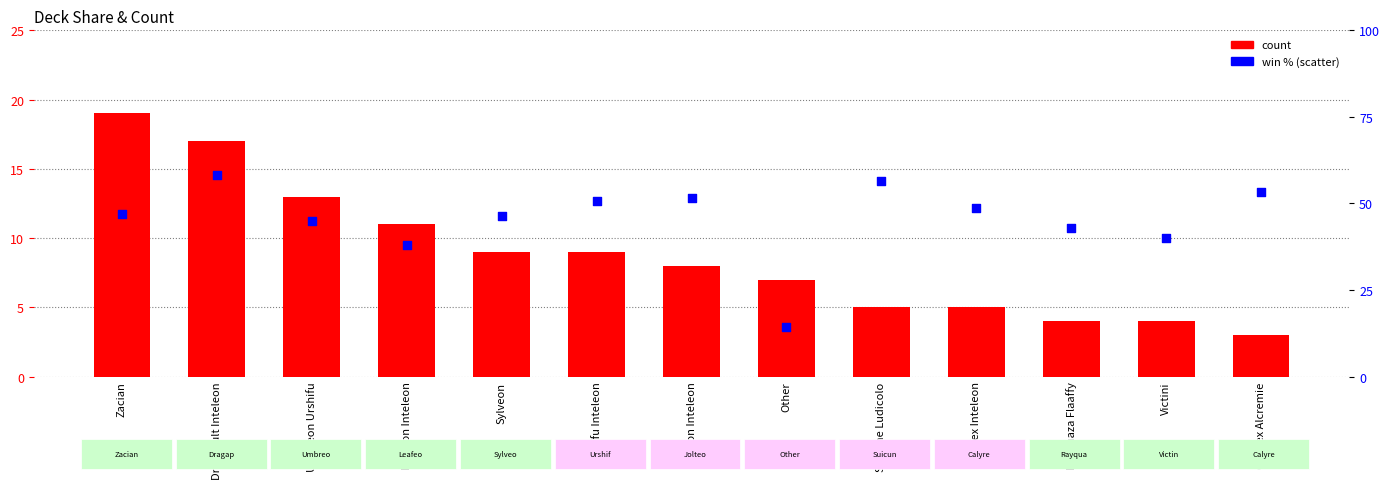

Which series has the largest Y range (max minus min)?

win %